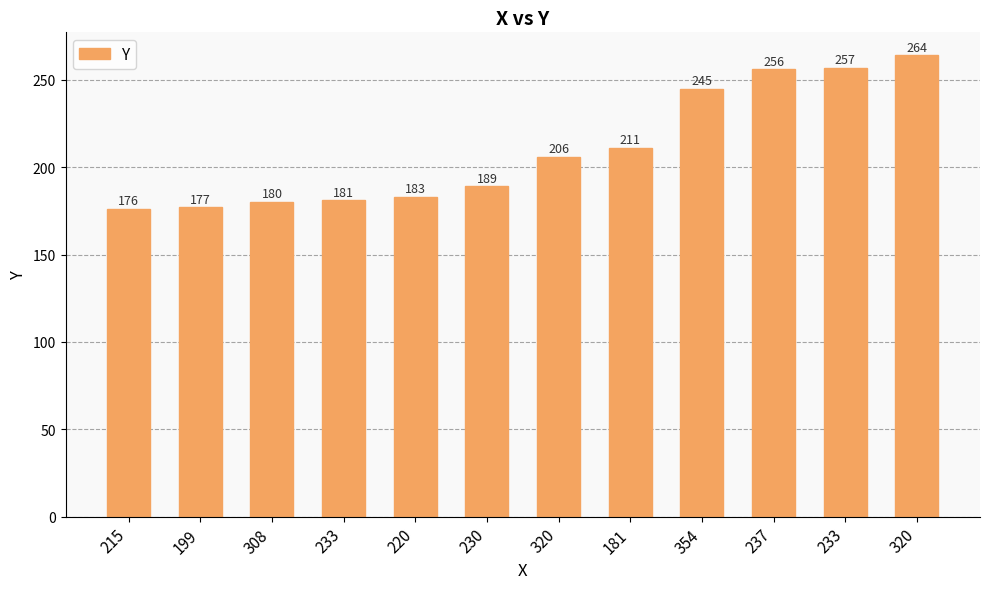

Are the bars horizontal?

No